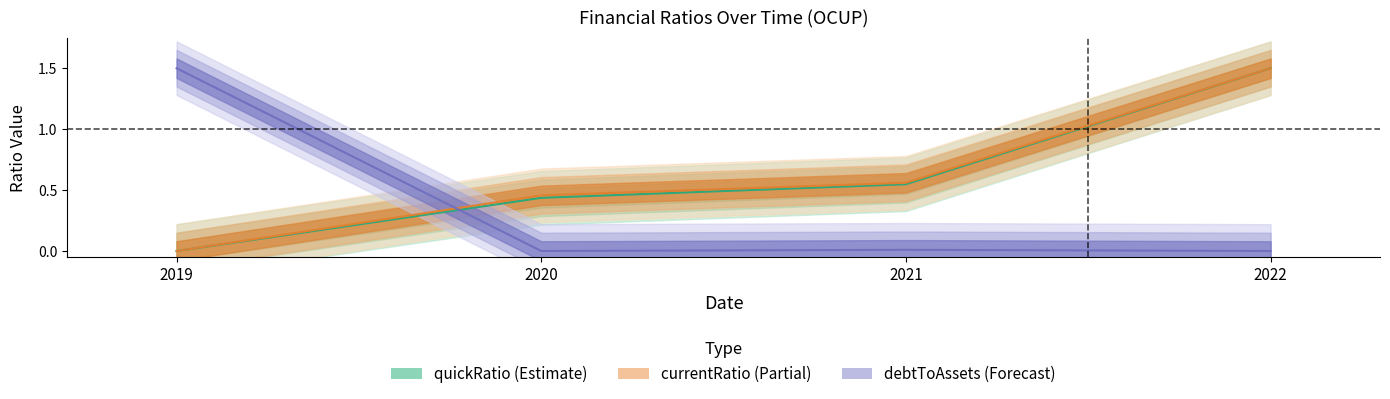

Reading left to right, extract all data points from this chart.

quickRatio: 0.0	0.4	0.5	1.5
CurrentRatio: 0.0	0.5	0.6	1.5
debtToAssets: 1.5	0.0	0.0	0.0